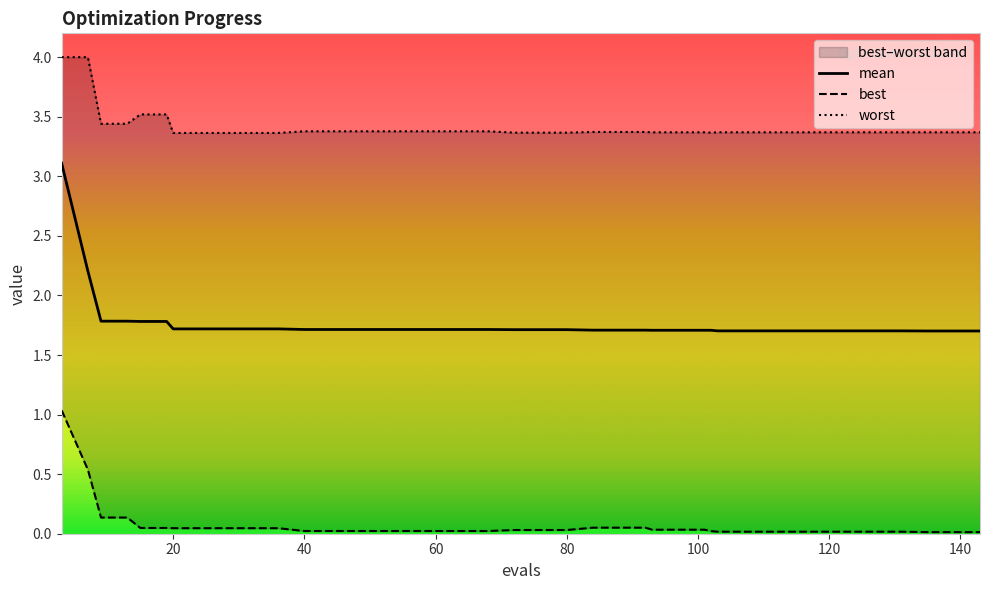

What is the minimum value for mean?

1.7